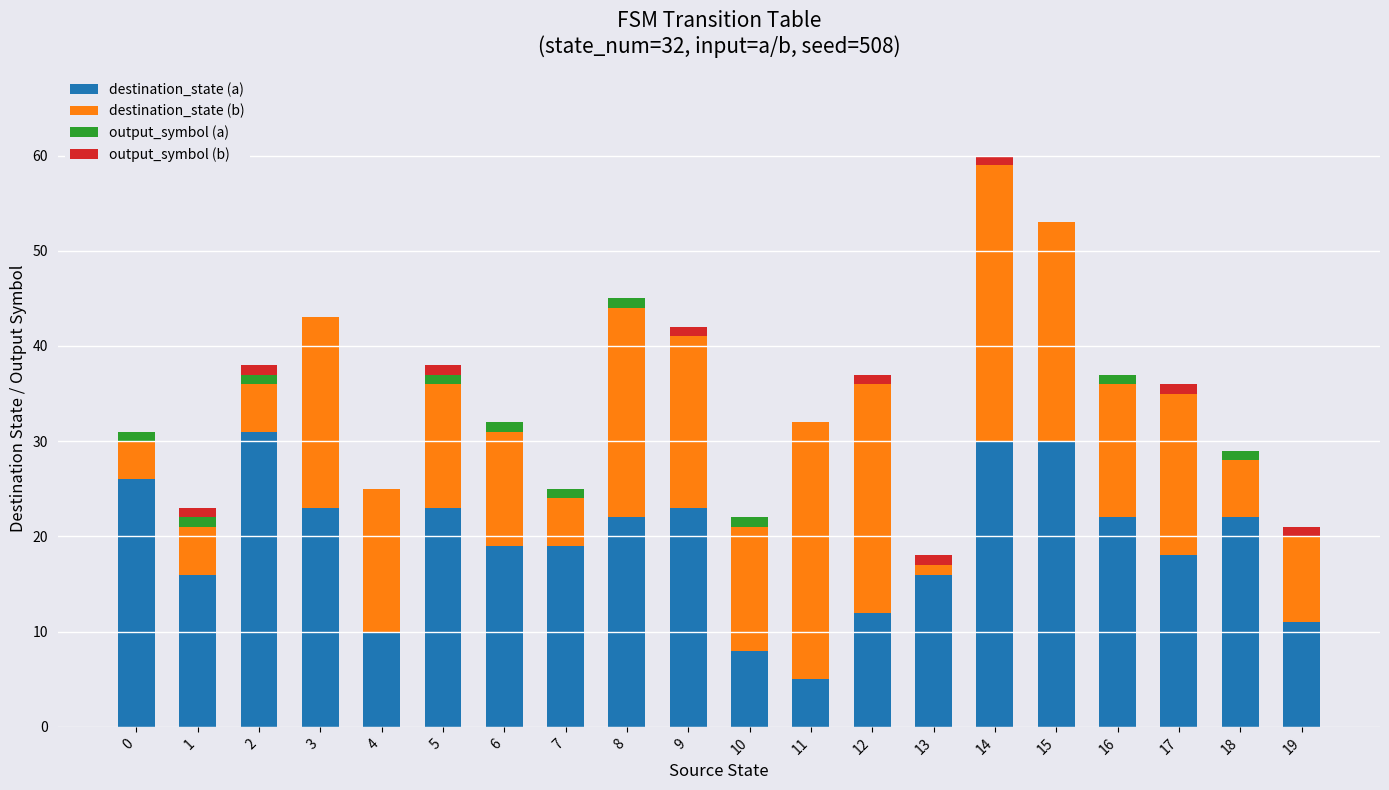

What is the sum of all destination_state (a) values?

386